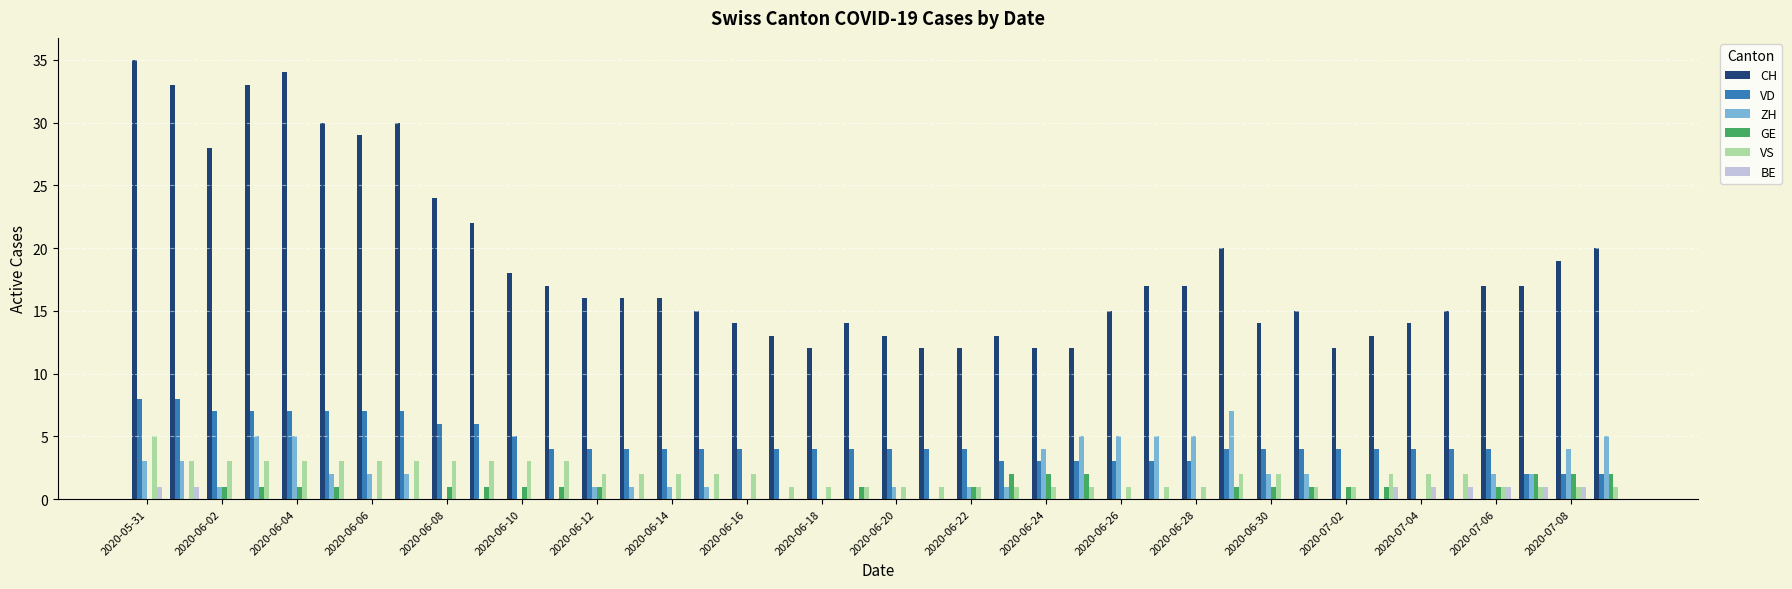

Count the GE values in the range 0 to 1.

34